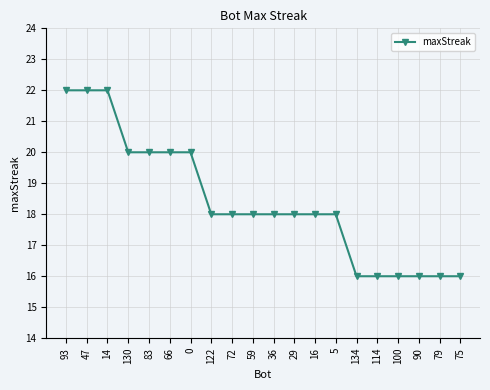

Is it true that the value at 75 is 23?

False